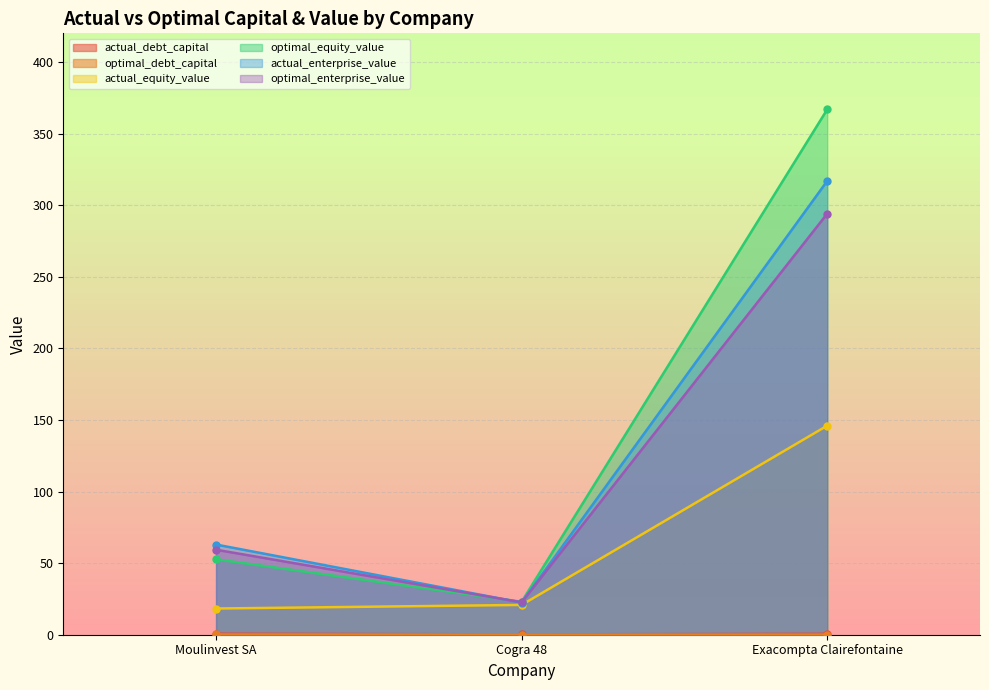

Reading left to right, extract all data points from this chart.

actual_debt_capital: Moulinvest SA=0.7	Cogra 48=0.2	Exacompta Clairefontaine=0.7
optimal_debt_capital: Moulinvest SA=0.2	Cogra 48=0.1	Exacompta Clairefontaine=0.1
actual_equity_value: Moulinvest SA=18.3	Cogra 48=20.8	Exacompta Clairefontaine=146.0
optimal_equity_value: Moulinvest SA=52.7	Cogra 48=23.0	Exacompta Clairefontaine=366.9
actual_enterprise_value: Moulinvest SA=63.0	Cogra 48=22.5	Exacompta Clairefontaine=316.9
optimal_enterprise_value: Moulinvest SA=59.4	Cogra 48=22.6	Exacompta Clairefontaine=294.1